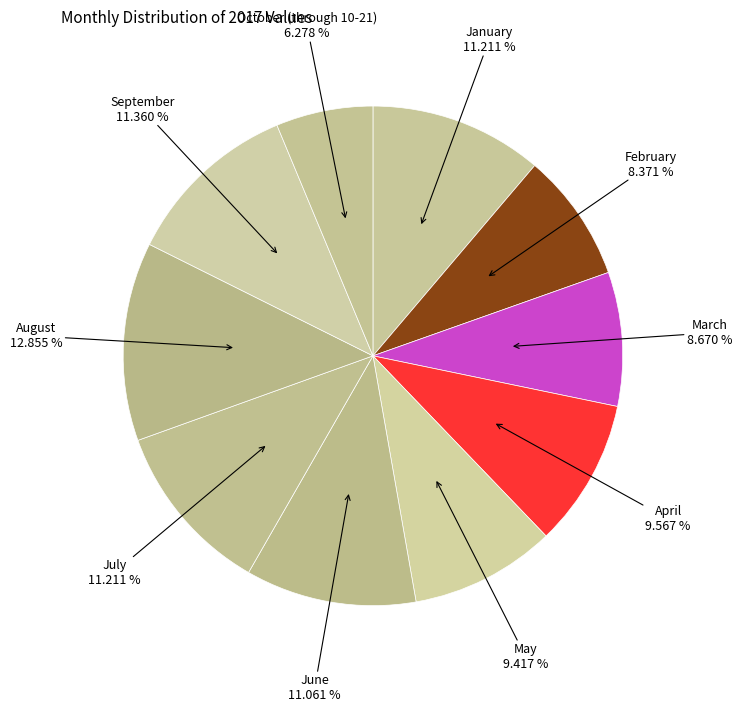

To the nearest percent, what percentage of the pie is January?

11%